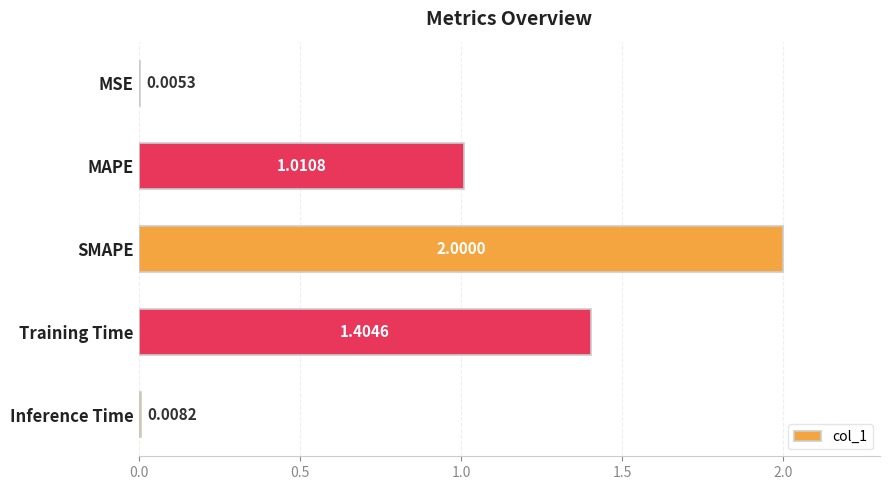

What is the sum of all values?

4.4